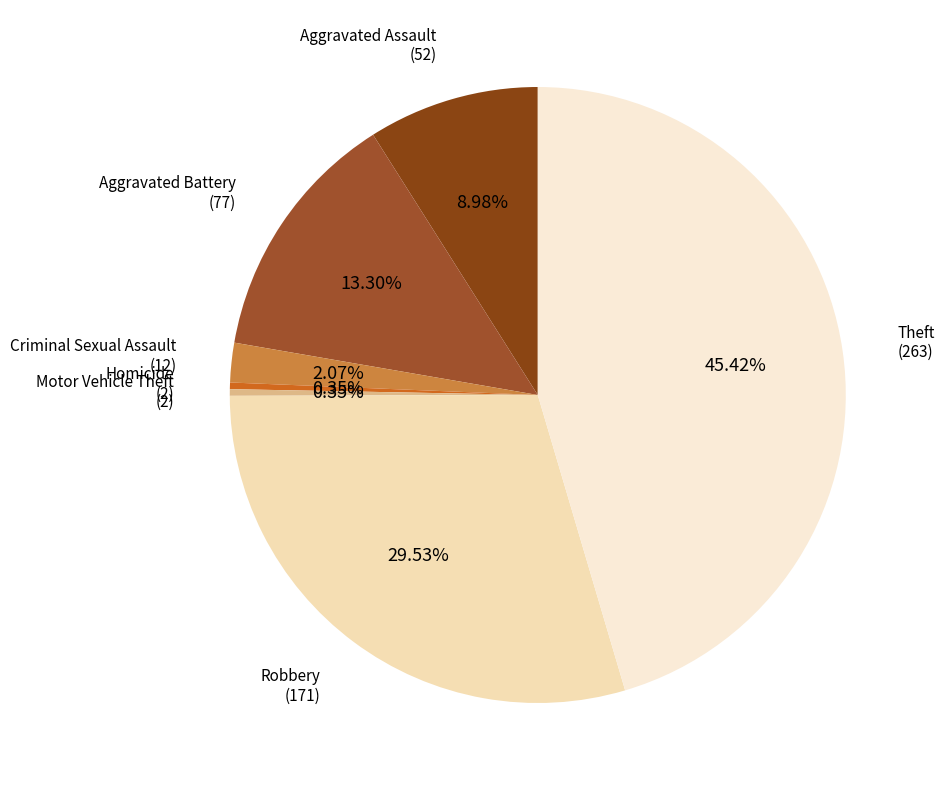

Is there a majority slice in this chart?

No